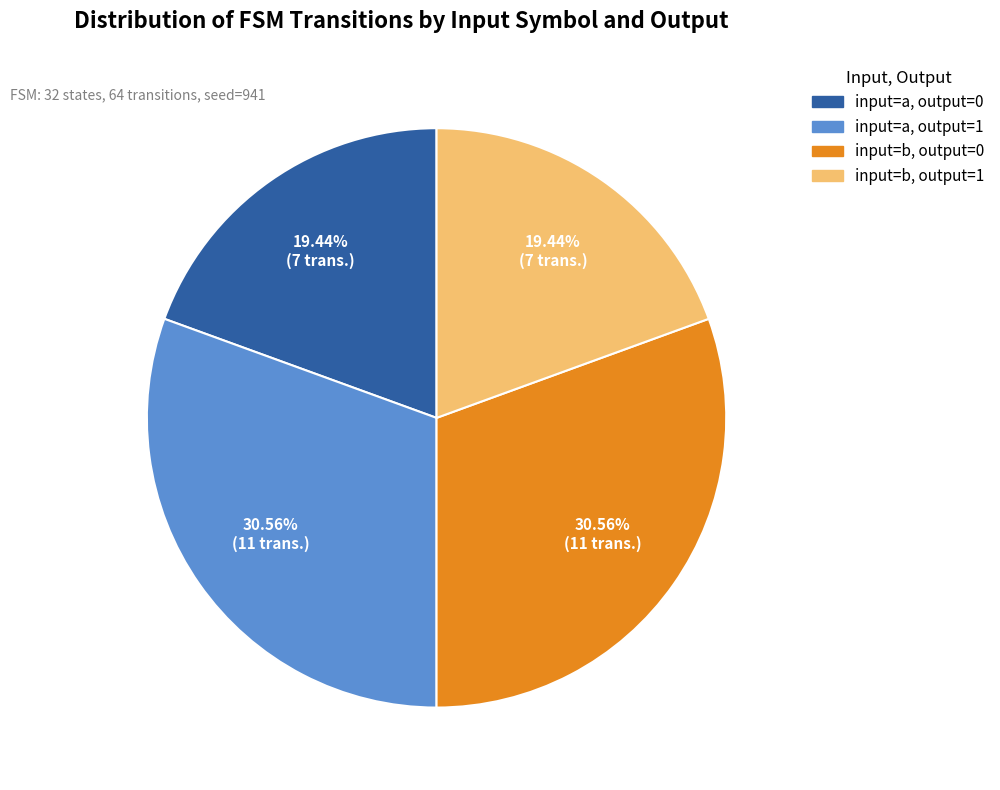

Is there a majority slice in this chart?

No